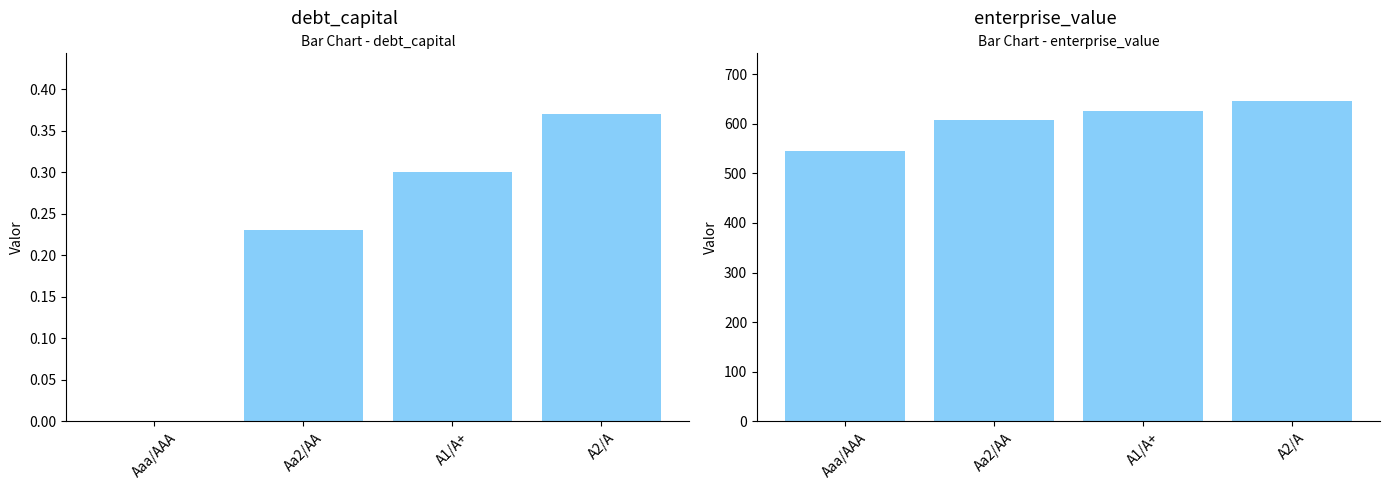

What is the maximum value for debt_capital?

0.4